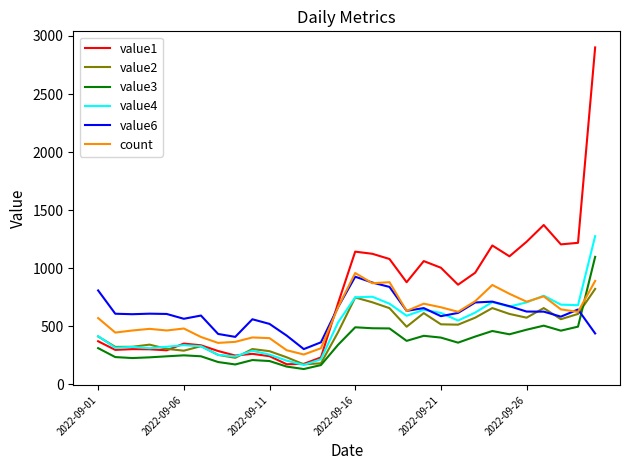

How many intersections are there between value6 and value1?

1